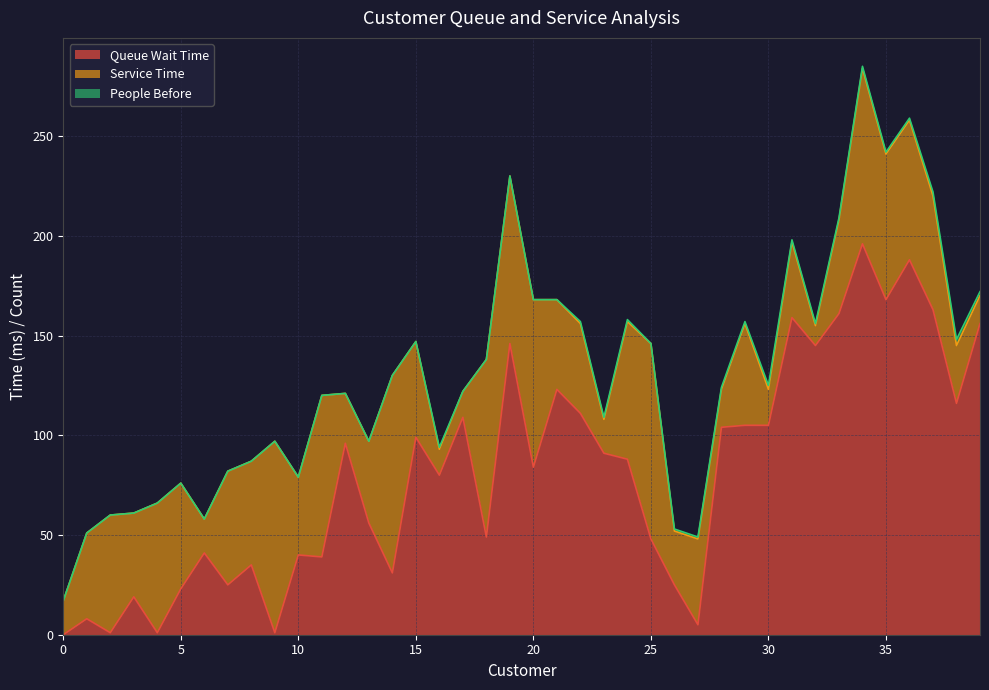

Reading left to right, what are all the values shown in this chart?

Queue Wait Time: 0	8	1	19	1	23	41	25	35	1	40	39	96	56	31	99	80	109	49	146	84	123	111	91	88	48	25	5	104	105	105	159	145	161	196	168	188	163	116	156
Service Time: 17	43	59	42	65	53	17	57	52	96	39	81	25	41	99	48	13	13	89	84	84	45	45	17	69	98	27	43	19	51	18	38	10	47	88	73	70	57	29	14
People Before: 0	0	0	0	0	0	0	0	0	0	0	0	0	0	0	0	1	0	0	0	0	0	1	1	1	0	1	1	1	1	2	1	1	1	1	1	1	2	3	2